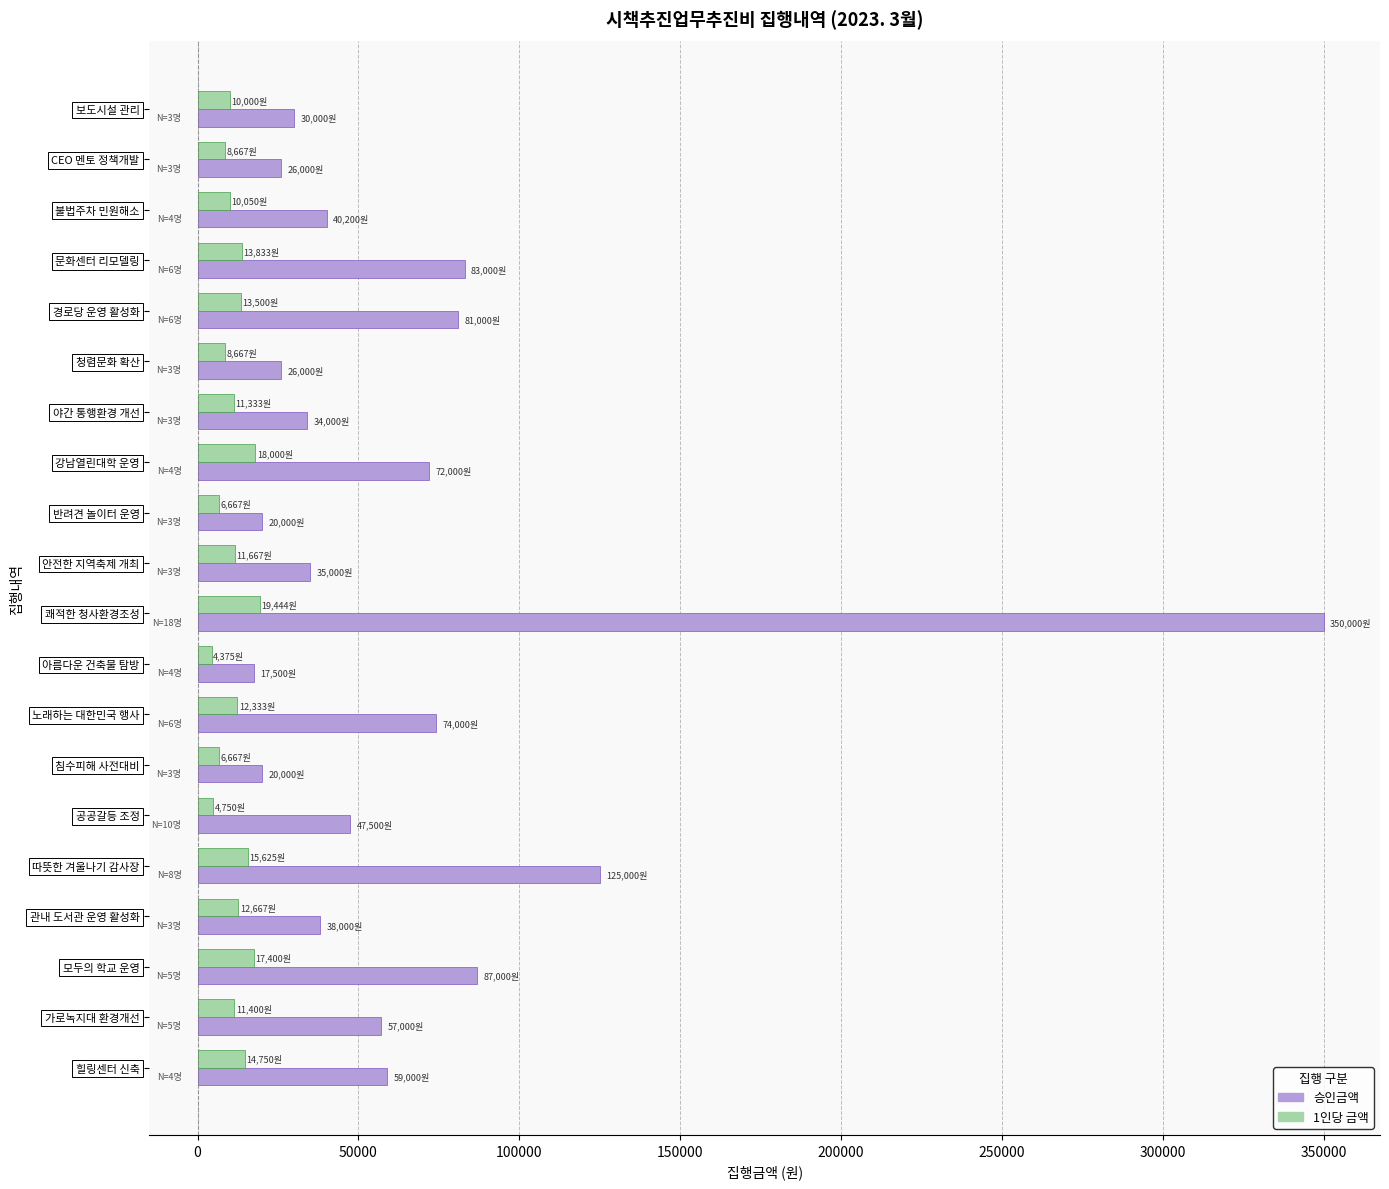

What are all the series names shown in the legend?

승인금액, 1인당 금액